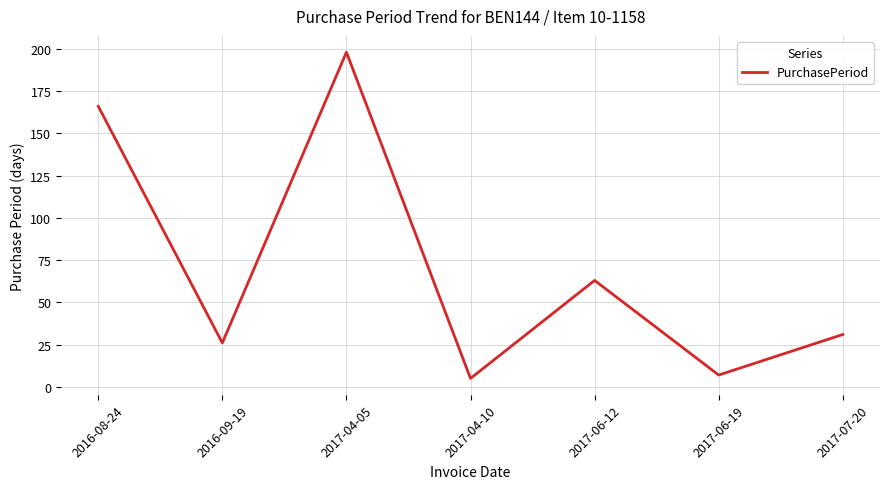

Reading right to left, list all the values displayed in this chart.

31	7	63	5	198	26	166